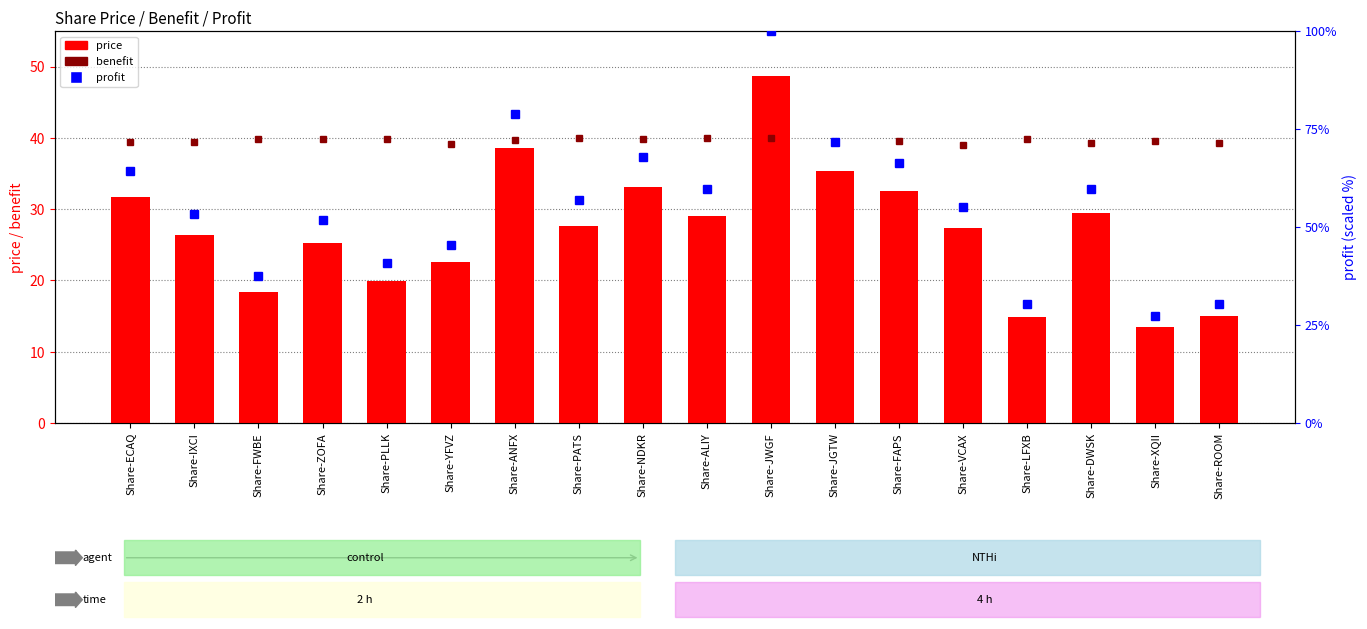

Reading right to left, extract all data points from this chart.

benefit: Share-ROOM=39.2	Share-XQII=39.5	Share-DWSK=39.4	Share-LFXB=39.8	Share-VCAX=39.0	Share-FAPS=39.5	Share-JGTW=39.4	Share-JWGF=39.9	Share-ALIY=39.9	Share-NDKR=39.9	Share-PATS=40.0	Share-ANFX=39.7	Share-YFVZ=39.1	Share-PLLK=39.9	Share-ZOFA=39.8	Share-FWBE=39.8	Share-IXCI=39.4	Share-ECAQ=39.5
price: Share-ROOM=15.1	Share-XQII=13.4	Share-DWSK=29.5	Share-LFXB=14.8	Share-VCAX=27.4	Share-FAPS=32.6	Share-JGTW=35.3	Share-JWGF=48.7	Share-ALIY=29.1	Share-NDKR=33.1	Share-PATS=27.7	Share-ANFX=38.5	Share-YFVZ=22.6	Share-PLLK=19.9	Share-ZOFA=25.3	Share-FWBE=18.3	Share-IXCI=26.3	Share-ECAQ=31.7
profit: Share-ROOM=30.4	Share-XQII=27.3	Share-DWSK=59.7	Share-LFXB=30.4	Share-VCAX=55.0	Share-FAPS=66.2	Share-JGTW=71.6	Share-JWGF=100.0	Share-ALIY=59.7	Share-NDKR=67.9	Share-PATS=56.9	Share-ANFX=78.8	Share-YFVZ=45.4	Share-PLLK=40.9	Share-ZOFA=51.8	Share-FWBE=37.5	Share-IXCI=53.3	Share-ECAQ=64.3